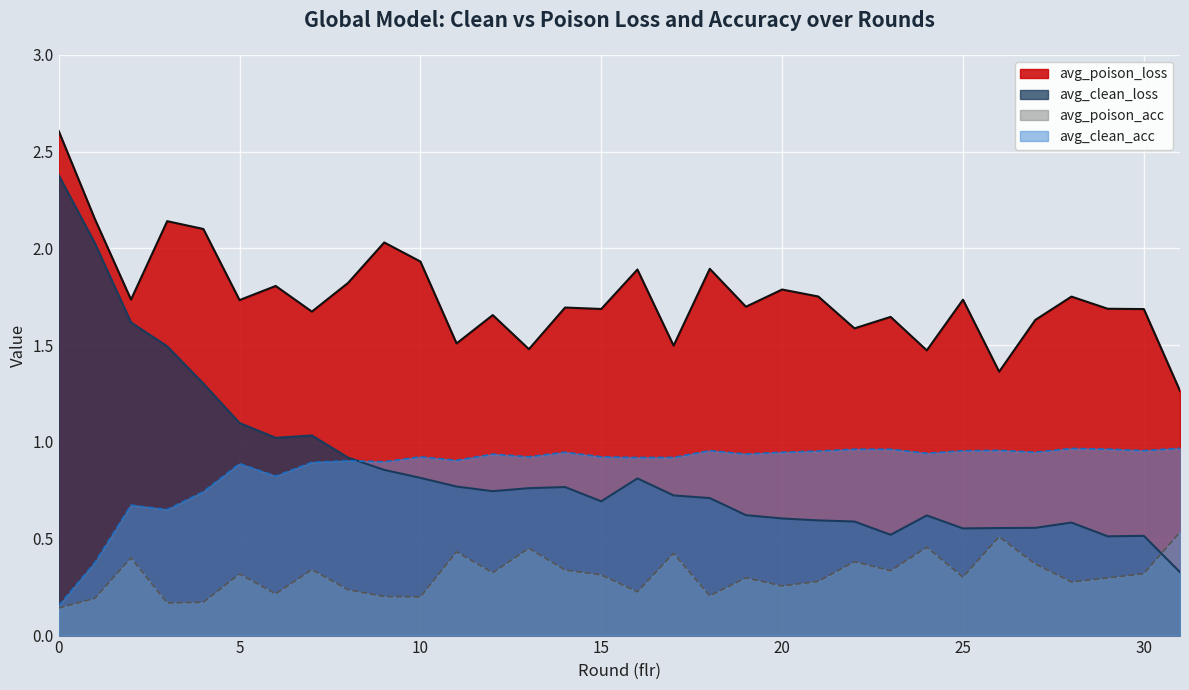

How many times do avg_clean_acc and avg_clean_loss cross each other?

1